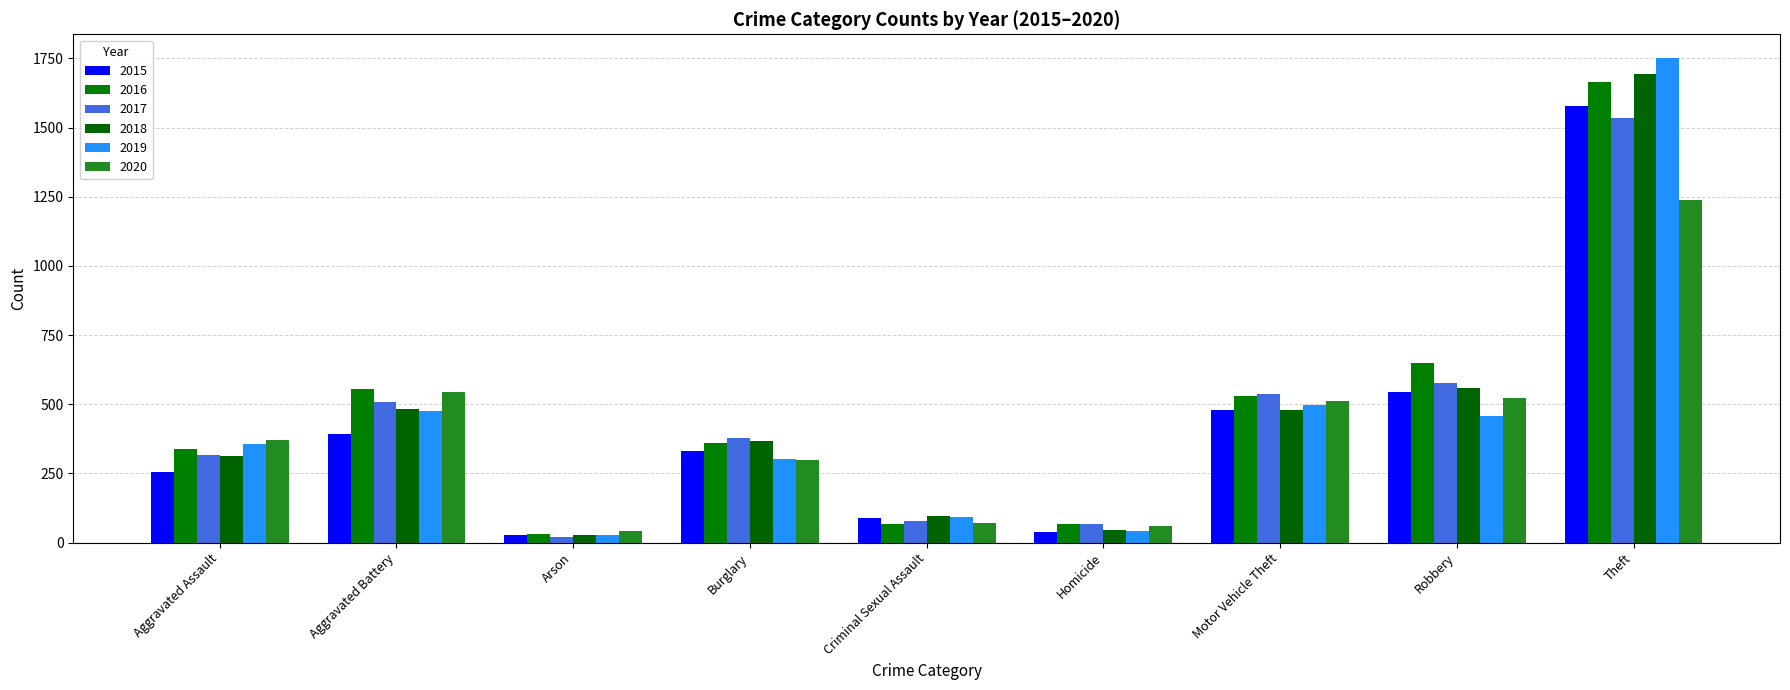

What is the total value across all series at Criminal Sexual Assault?

499